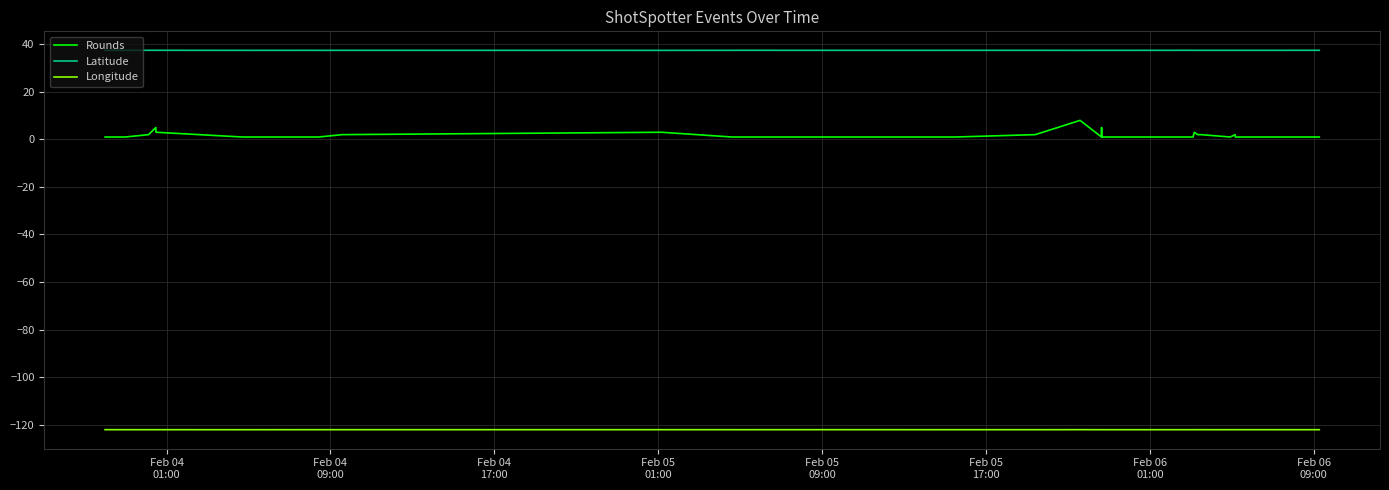

What is the smallest value displayed?

-122.1